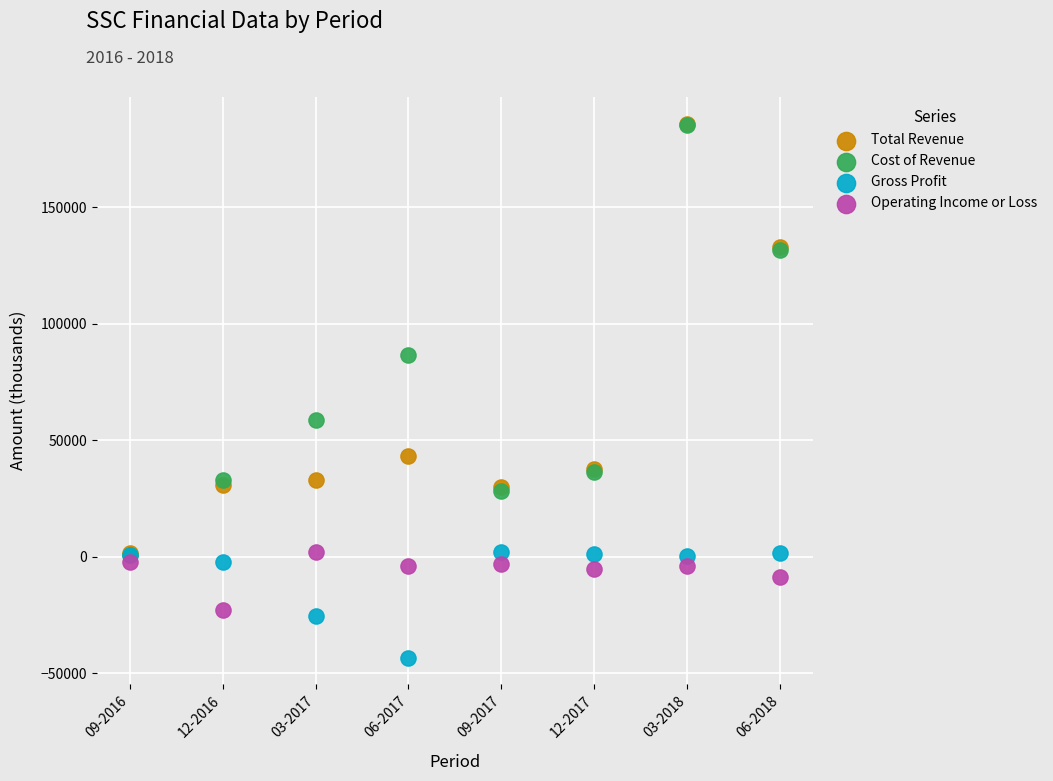

What are all the series names shown in the legend?

Total Revenue, Cost of Revenue, Gross Profit, Operating Income or Loss